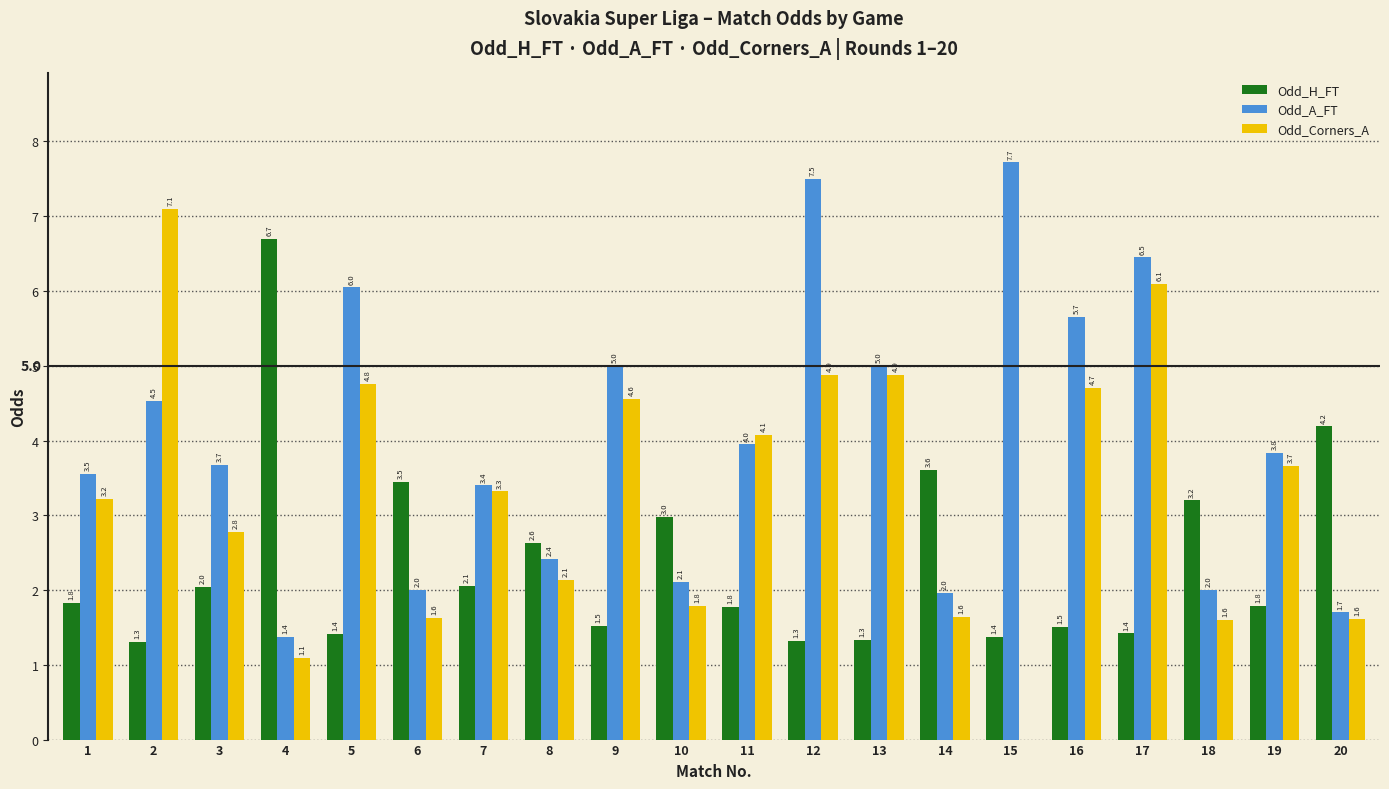

Where is Odd_A_FT nearest to the value 4?

11